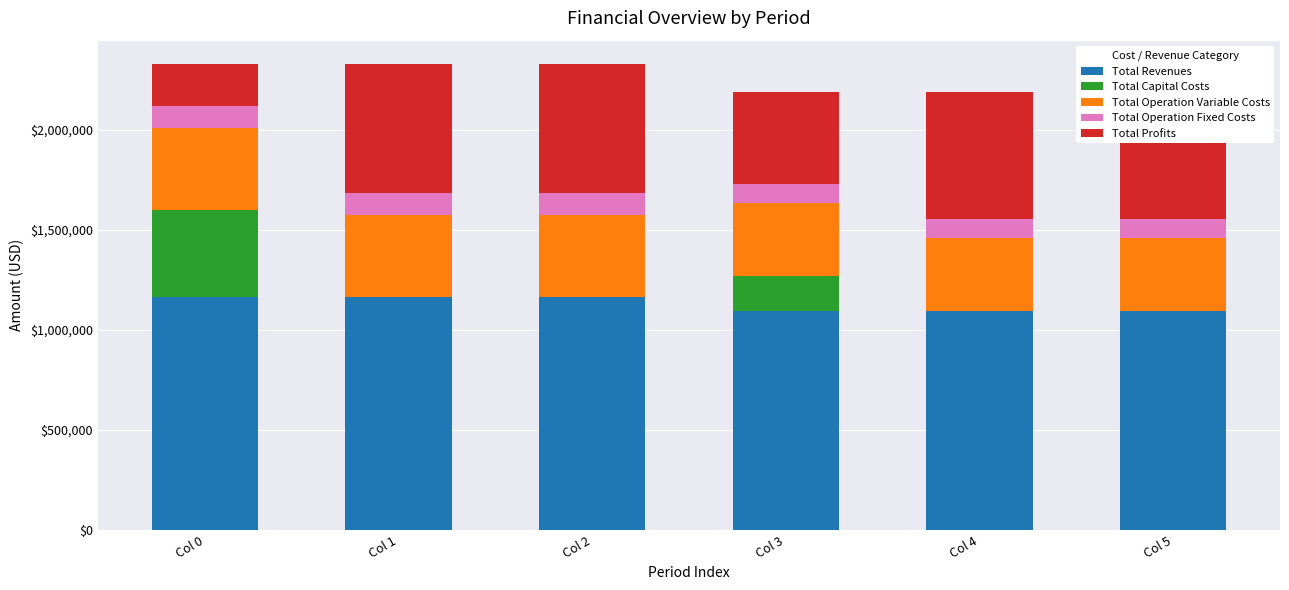

What is the highest value of the Total Revenues series?

1164923.8